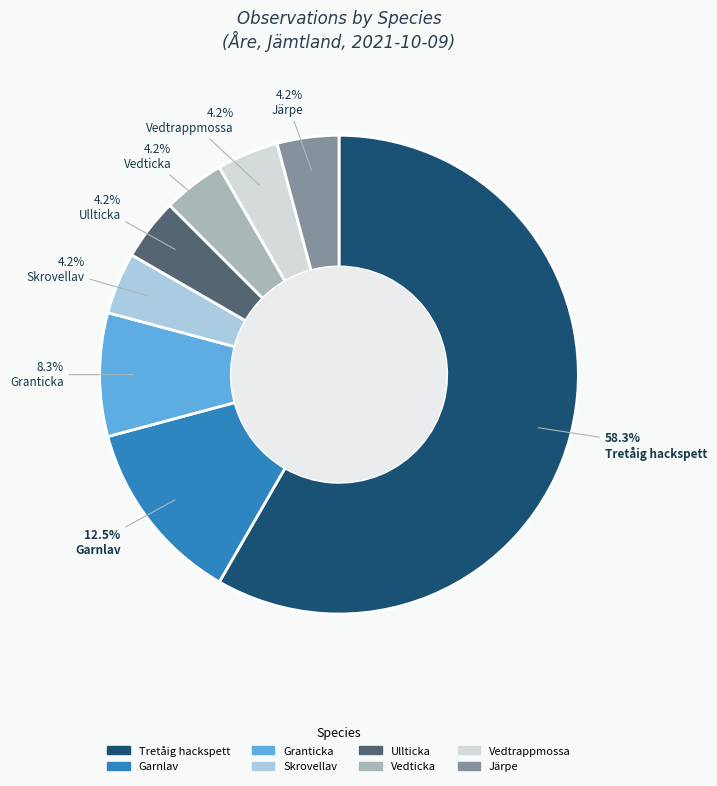

Which category has the biggest portion of the pie?

Tretåig hackspett